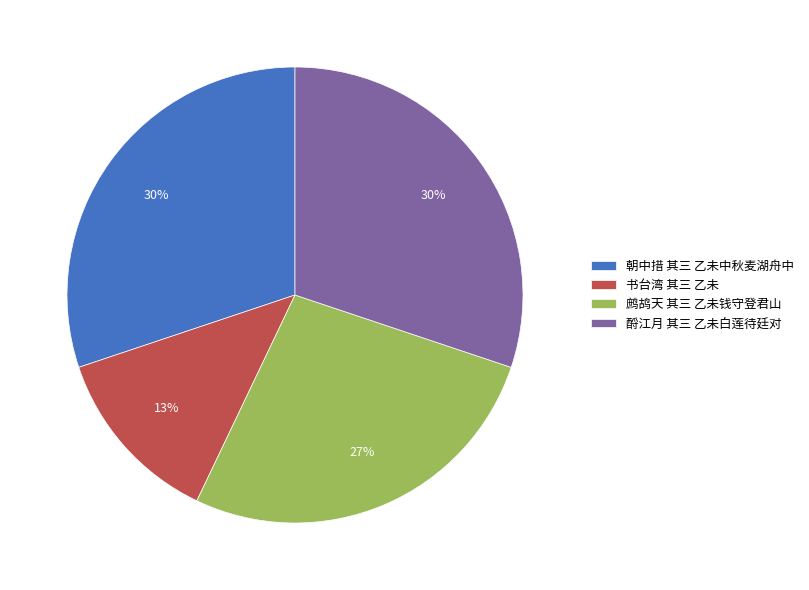

Is the sum of 酹江月 其三 乙未白莲待廷对 and 书台湾 其三 乙未 greater than half?

No